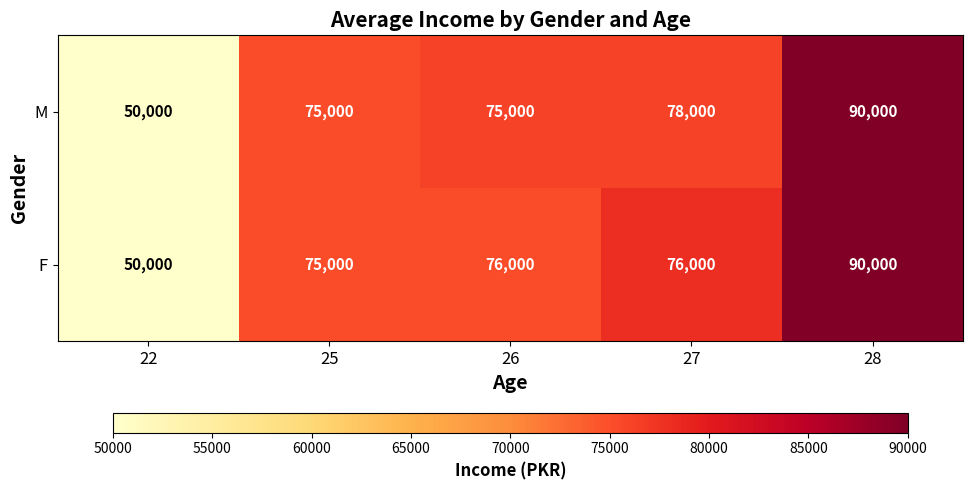

What is the minimum value shown in the chart?

50000